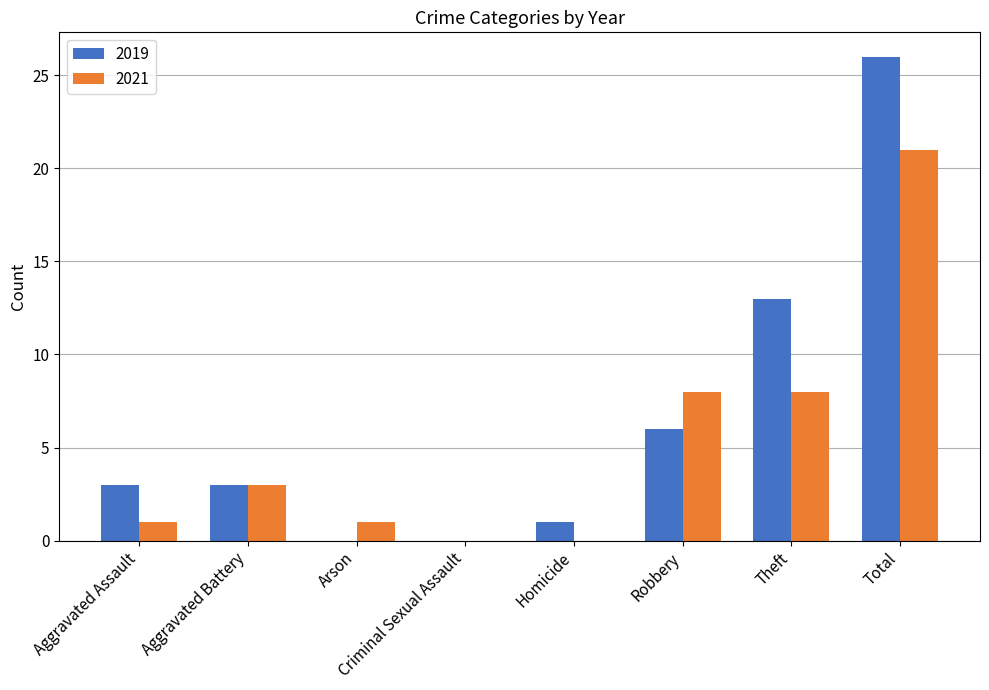

Which series changed the most between Aggravated Assault and Arson?

2019